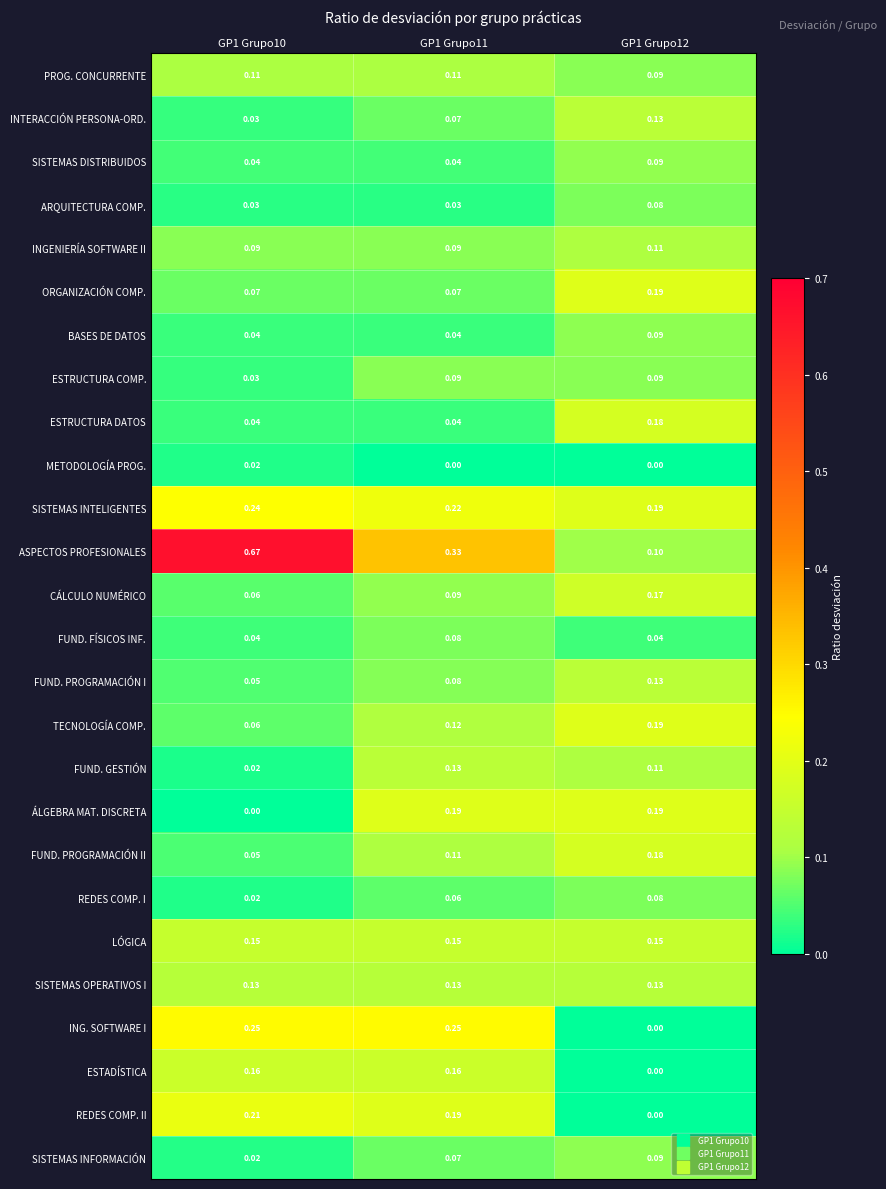

Which series has the widest spread of values?

ASPECTOS PROFESIONALES